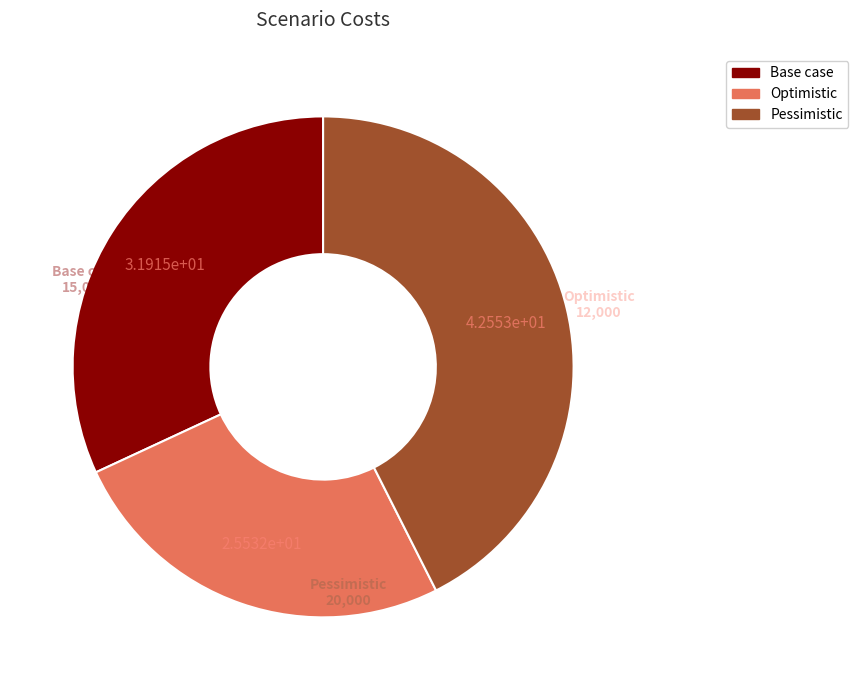

True or false: Pessimistic accounts for 43% of the total.

True